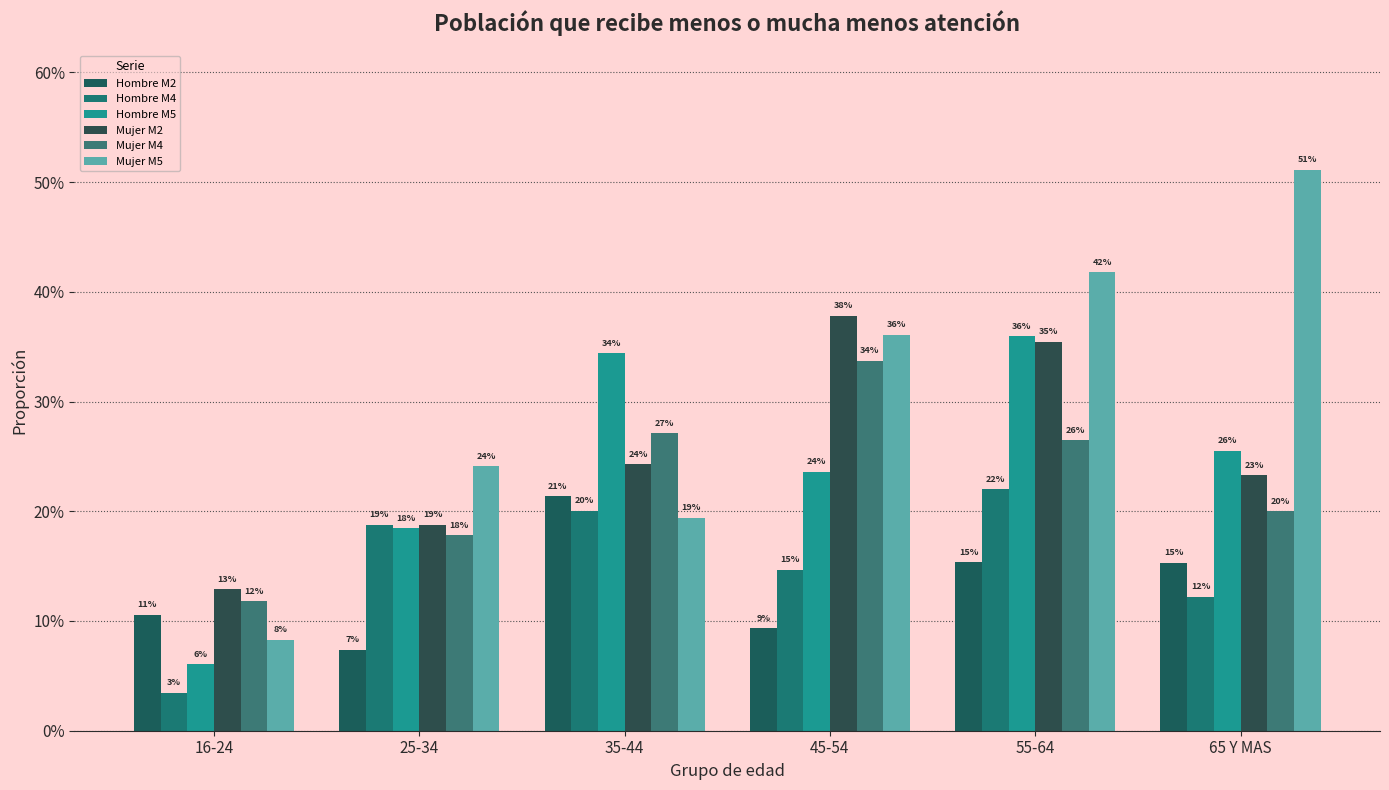

What is the greatest value displayed?

0.5